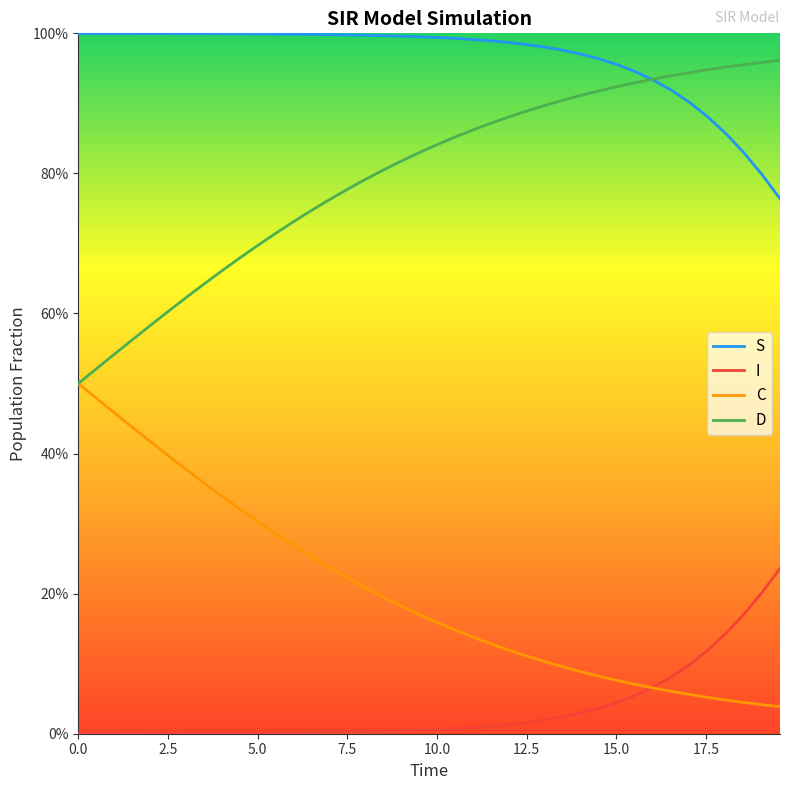

Is this an area chart (filled region under the line)?

No